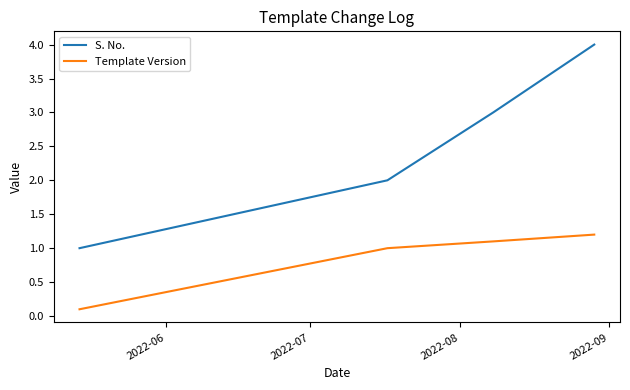

Which series has the largest total across all categories?

S. No.